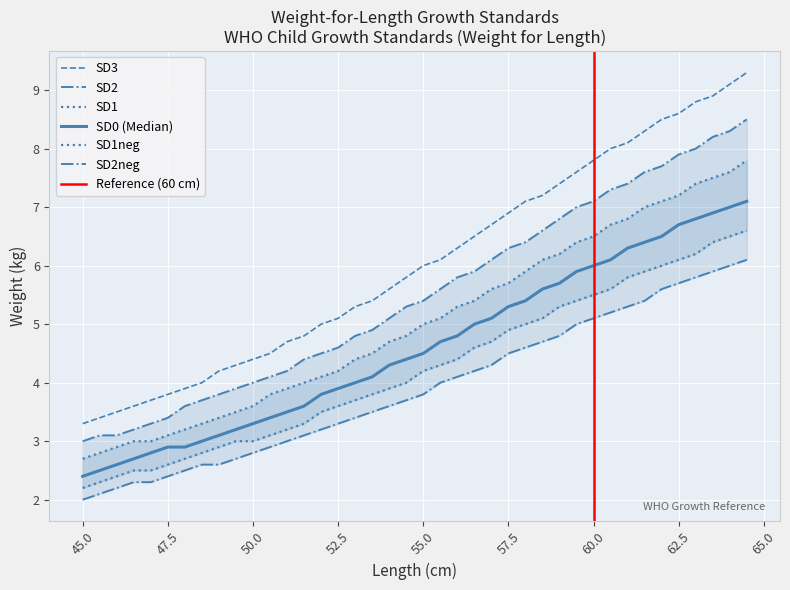

What is the sum of all SD3 values?

241.5